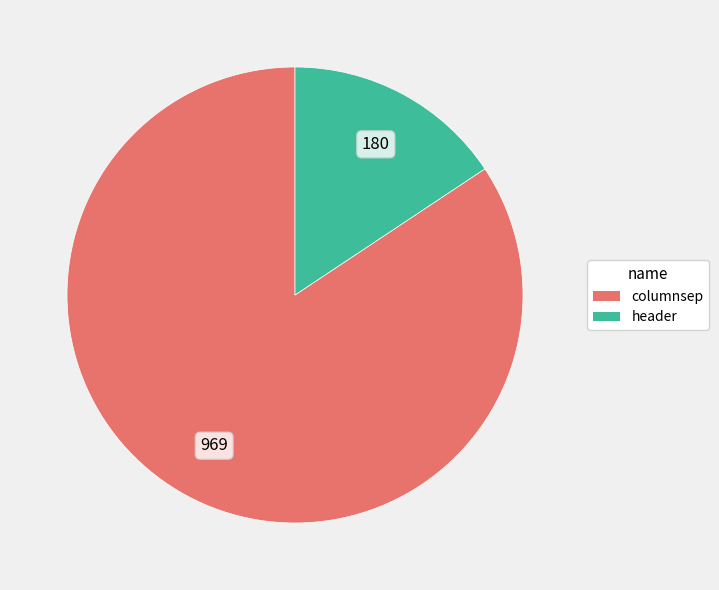

Rank the categories by value from highest to lowest.

columnsep, header